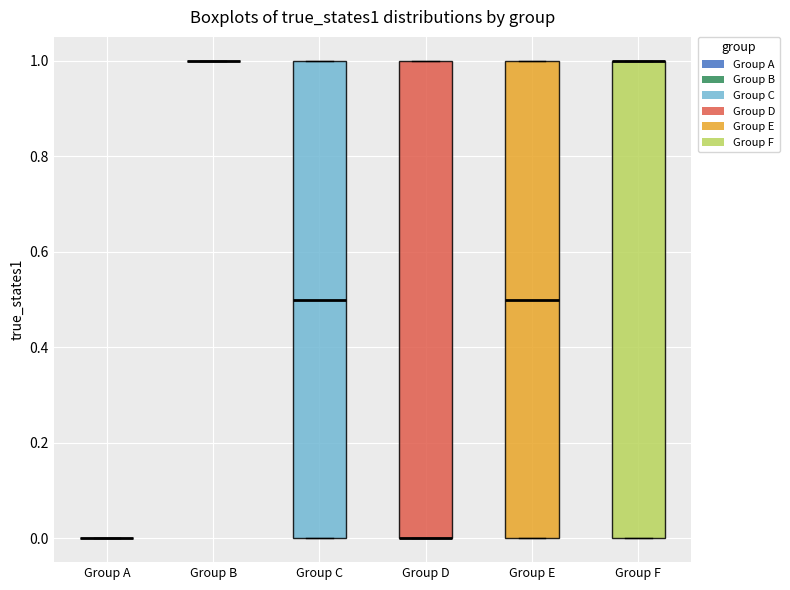

Reading left to right, transcribe this box plot: for each box, give where its median line is, the range the box spans, and where its two whiskers end, as read against the y-axis. The values are not printed on the chart, so give them approximately, as read against the axis.

Group A: box collapsed to a line at 0.0, whiskers 0.0 to 0.0
Group B: box collapsed to a line at 1.0, whiskers 1.0 to 1.0
Group C: median 0.5, box 0.0 to 1.0, whiskers 0.0 to 1.0
Group D: median 0.0 (drawn on the box's lower edge), box 0.0 to 1.0, whiskers 0.0 to 1.0
Group E: median 0.5, box 0.0 to 1.0, whiskers 0.0 to 1.0
Group F: median 1.0 (drawn on the box's upper edge), box 0.0 to 1.0, whiskers 0.0 to 1.0